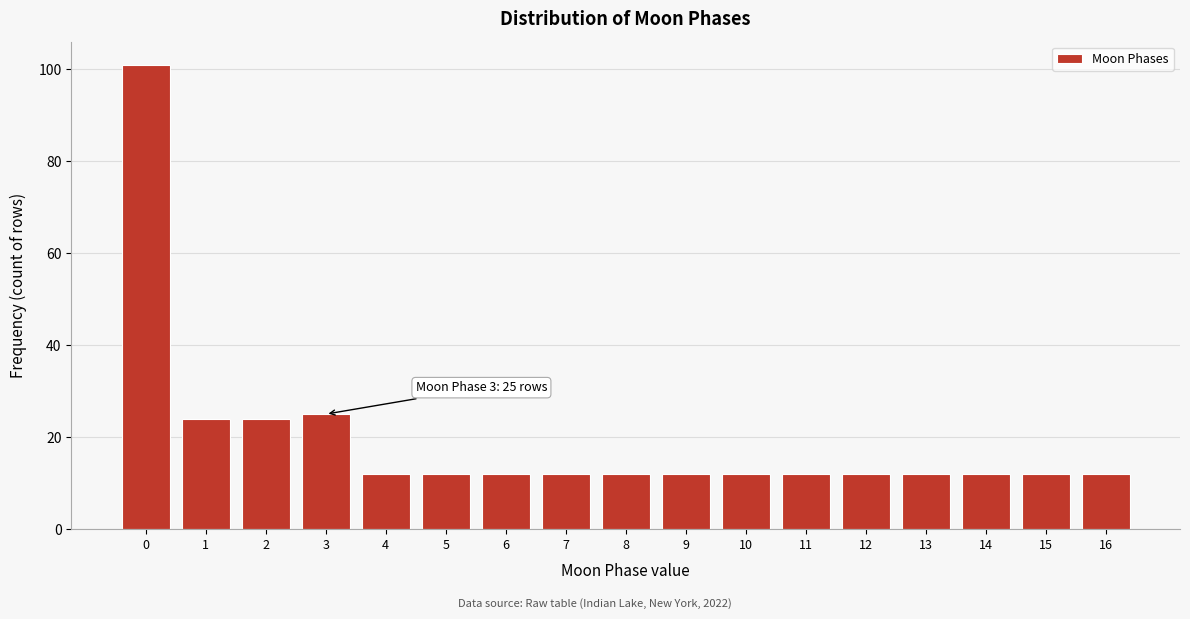

Reading right to left, list all the values displayed in this chart.

12	12	12	12	12	12	12	12	12	12	12	12	12	25	24	24	101